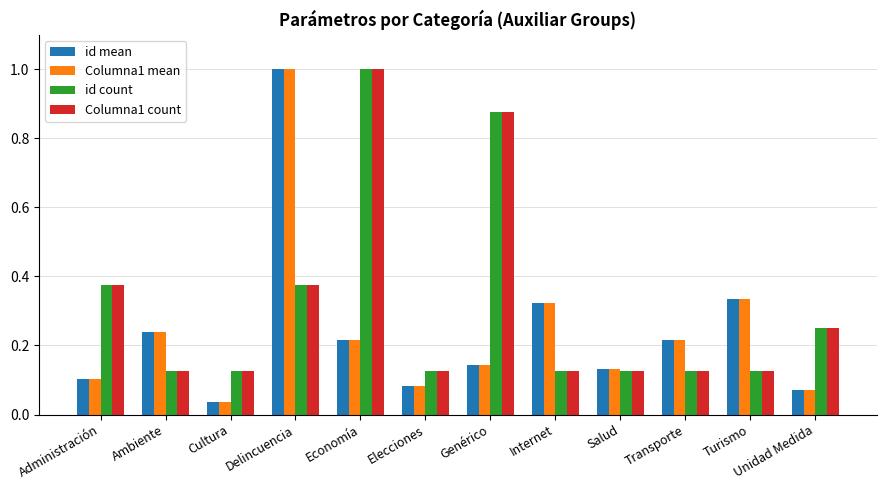

What is the highest value of the Columna1 count series?

1.0